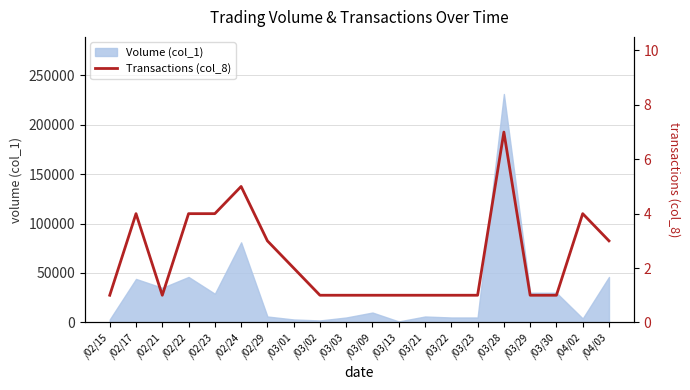

Where is the data nearest to the value 4?

/02/17